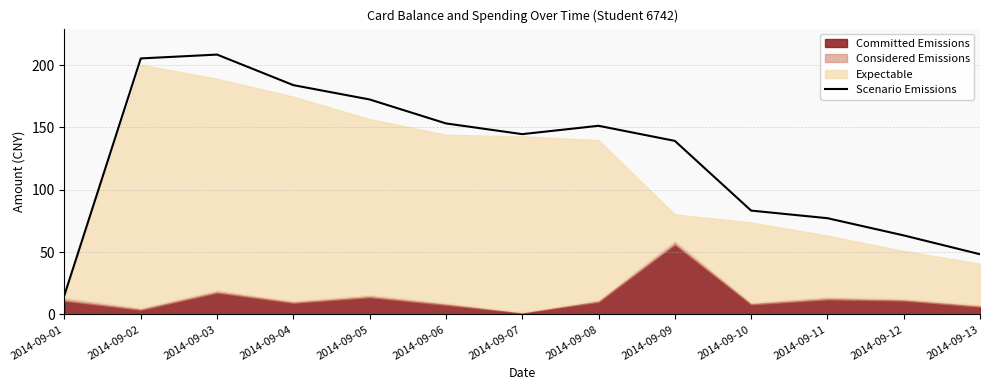

True or false: Scenario Emissions has a value of 153.2 at 2014-09-06.

True